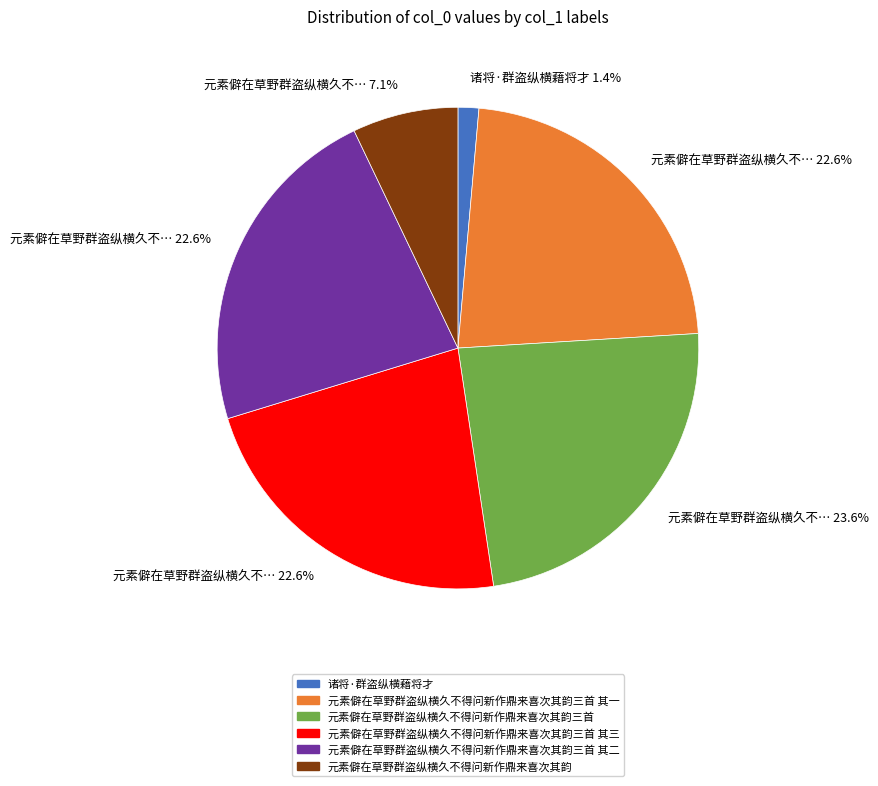

Does any single category account for the majority?

No